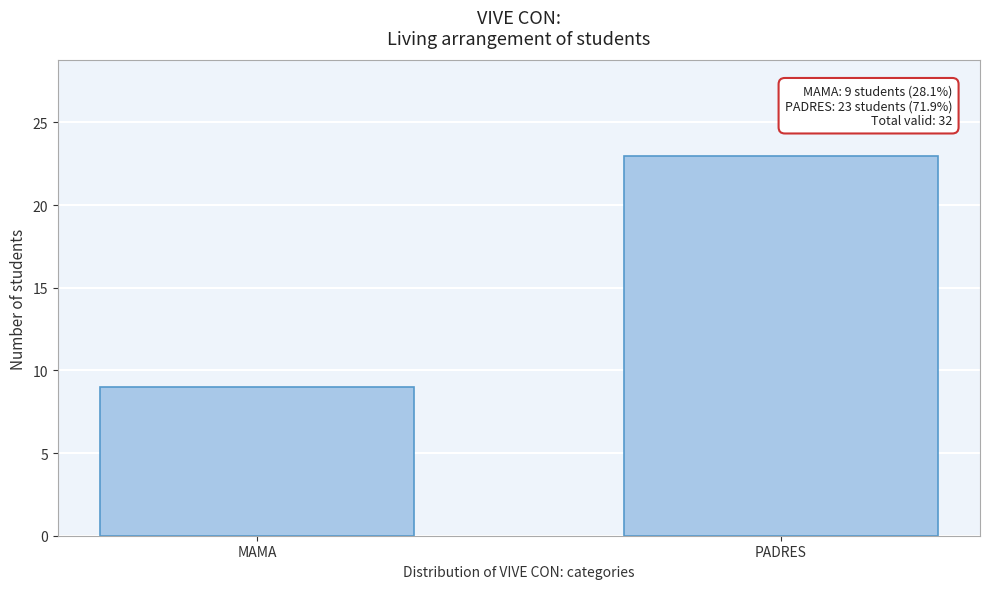

Reading right to left, transcribe all the data shown in this chart.

23	9